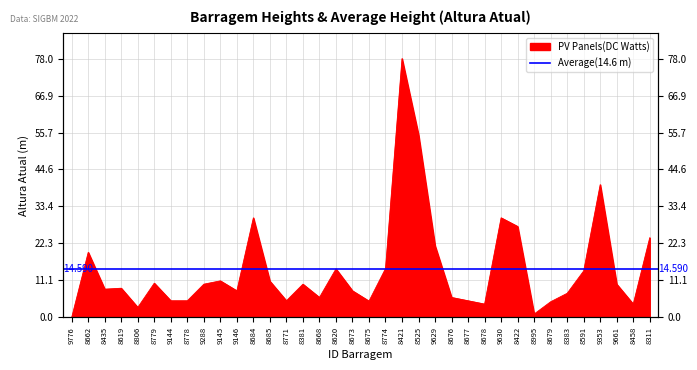

What is the label of the 21st point from the left?

8421